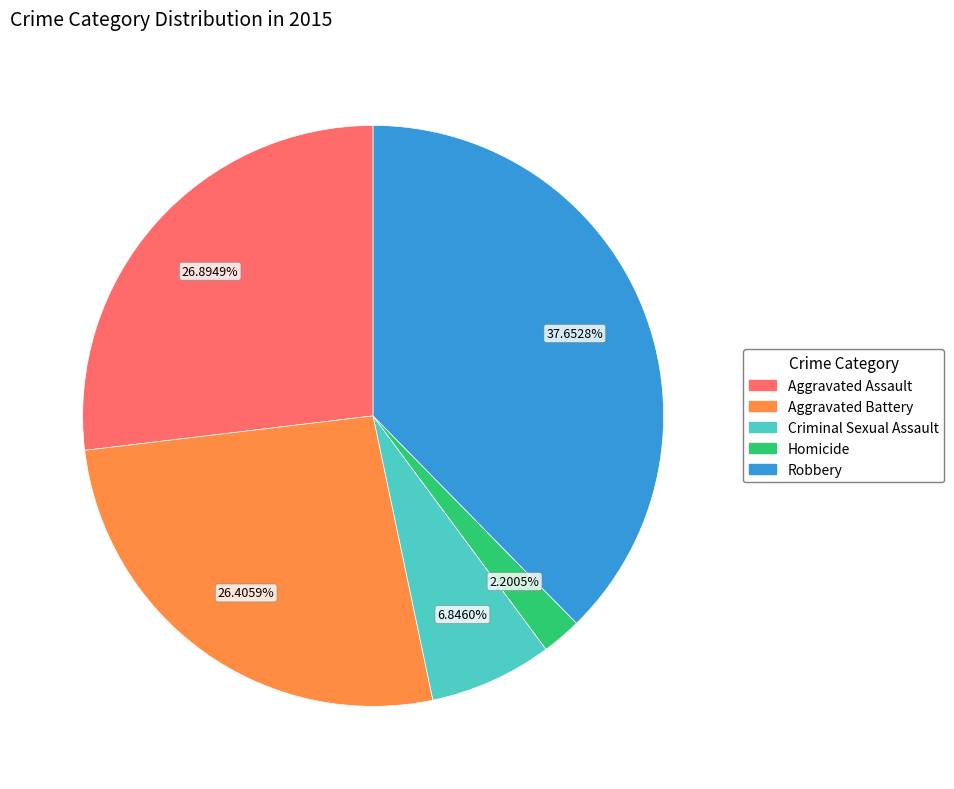

How much of the chart is everything except Homicide?

97.8%